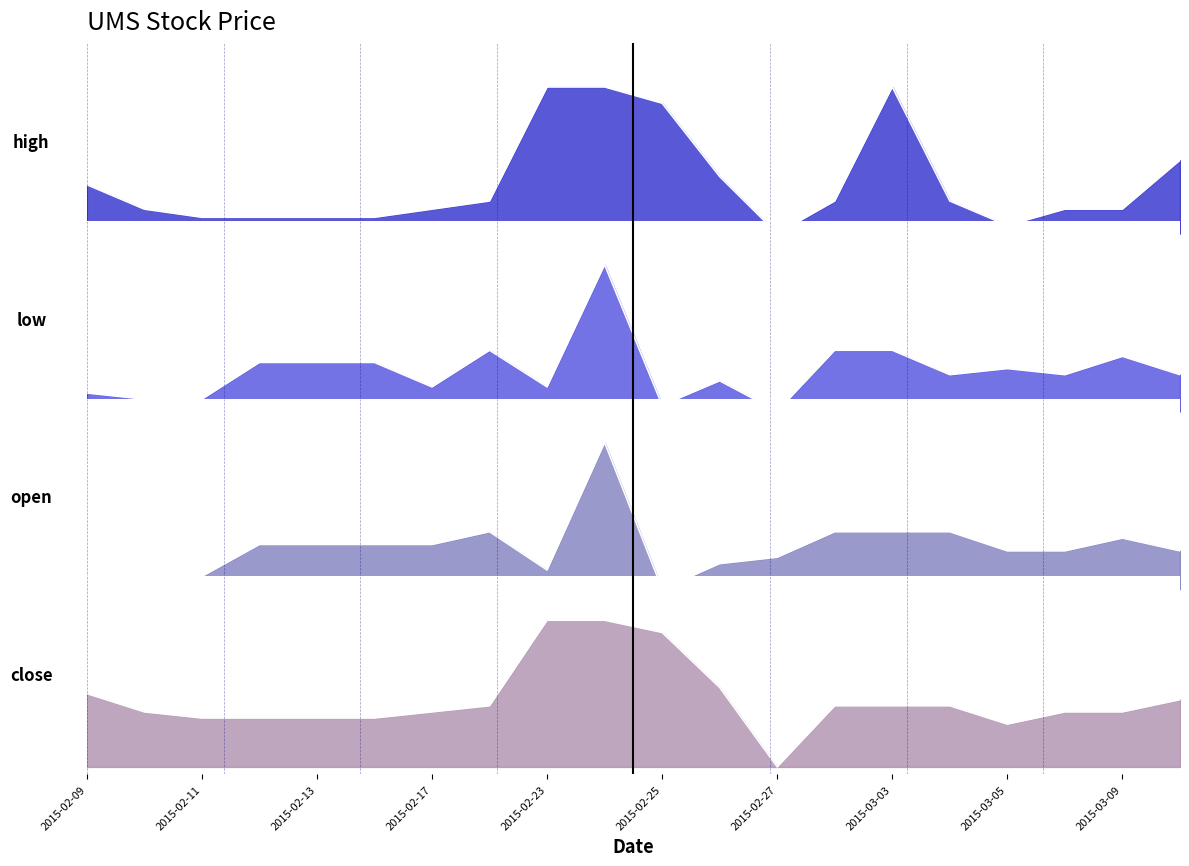

What is the difference between the second highest and minimum values in the open series?

0.4